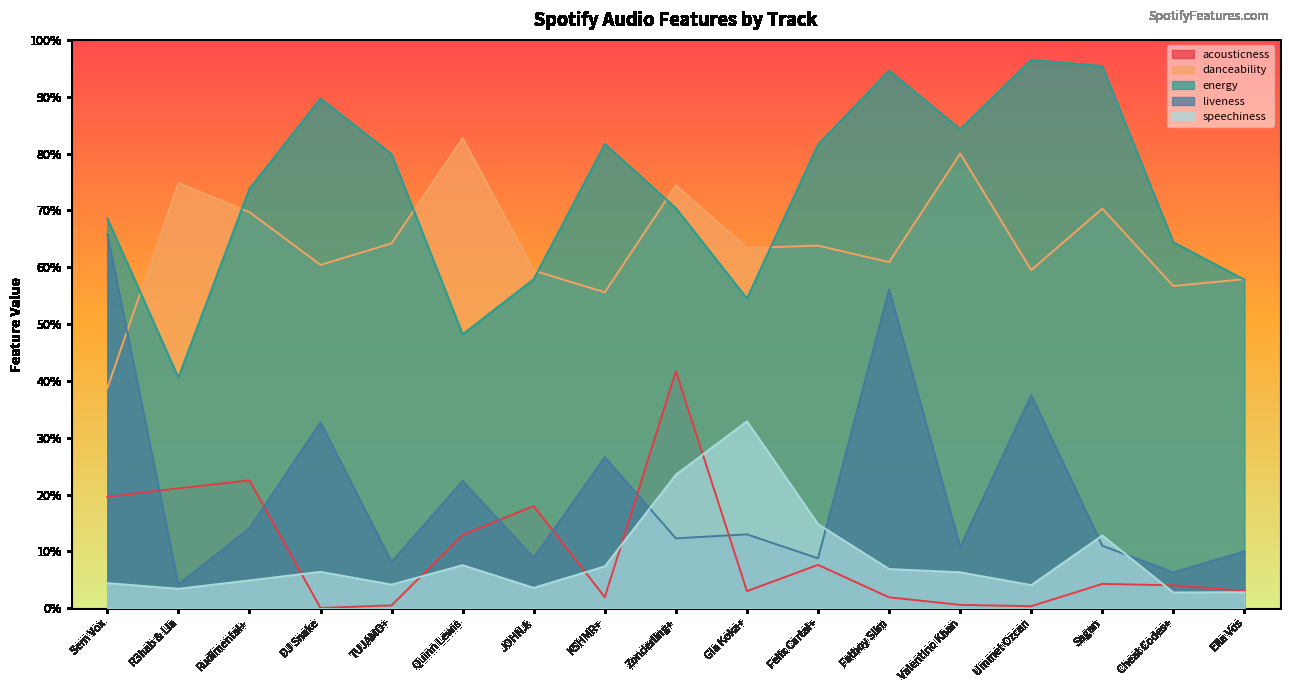

Reading right to left, extract all data points from this chart.

acousticness: 0.0	0.0	0.0	0.0	0.0	0.0	0.1	0.0	0.4	0.0	0.2	0.1	0.0	0.0	0.2	0.2	0.2
danceability: 0.6	0.6	0.7	0.6	0.8	0.6	0.6	0.6	0.7	0.6	0.6	0.8	0.6	0.6	0.7	0.7	0.4
energy: 0.6	0.6	1.0	1.0	0.8	0.9	0.8	0.5	0.7	0.8	0.6	0.5	0.8	0.9	0.7	0.4	0.7
liveness: 0.1	0.1	0.1	0.4	0.1	0.6	0.1	0.1	0.1	0.3	0.1	0.2	0.1	0.3	0.1	0.0	0.7
speechiness: 0.0	0.0	0.1	0.0	0.1	0.1	0.1	0.3	0.2	0.1	0.0	0.1	0.0	0.1	0.0	0.0	0.0